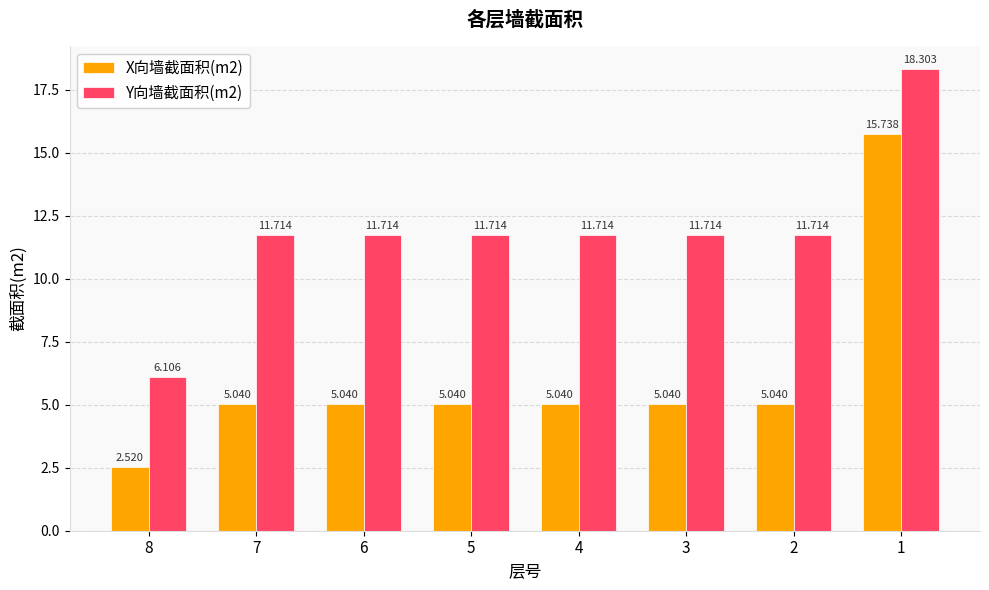

Which series has the largest total across all categories?

Y向墙截面积(m2)